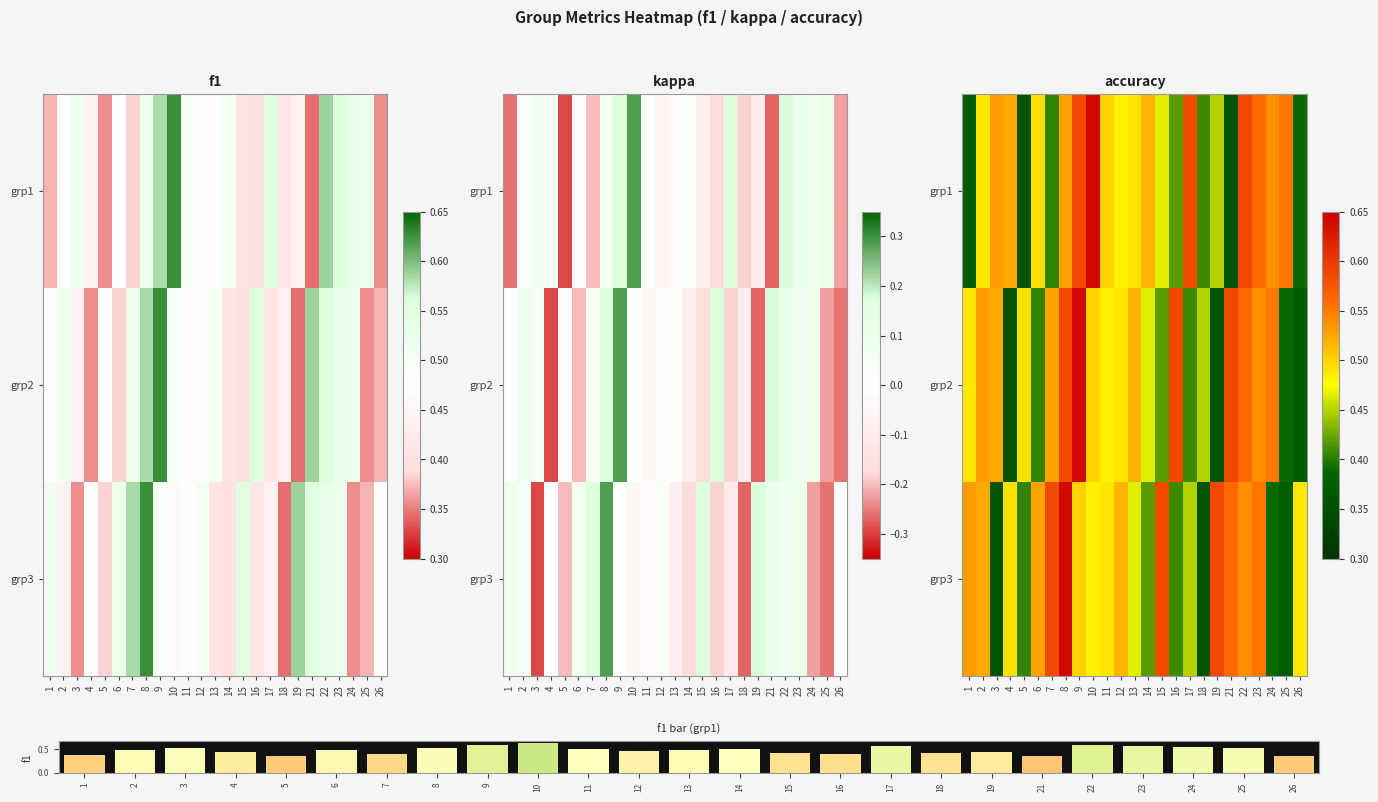

At which category is the sum across all series the highest?

9